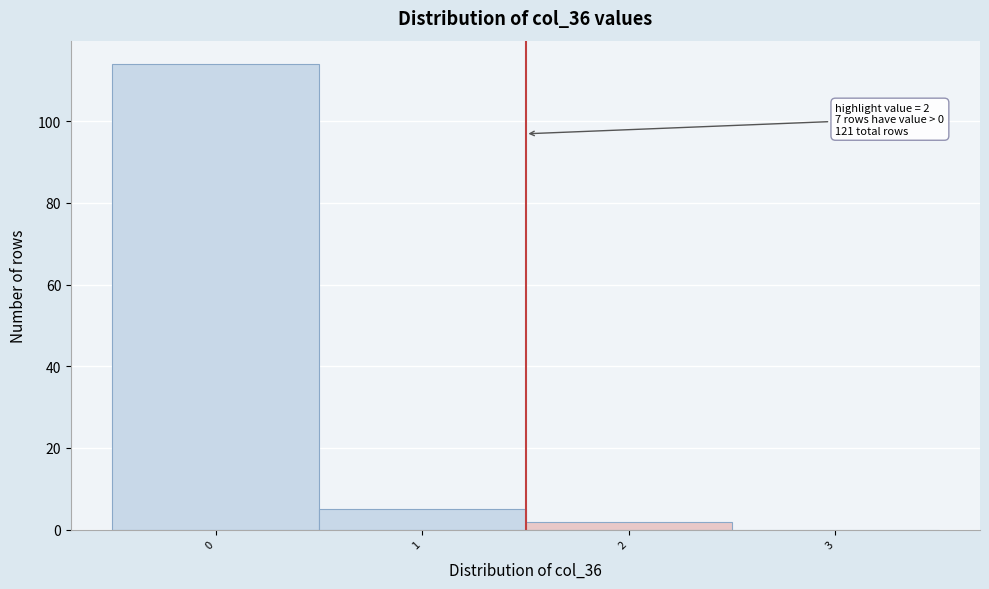

Reading left to right, extract all data points from this chart.

0=114	1=5	2=2	3=0